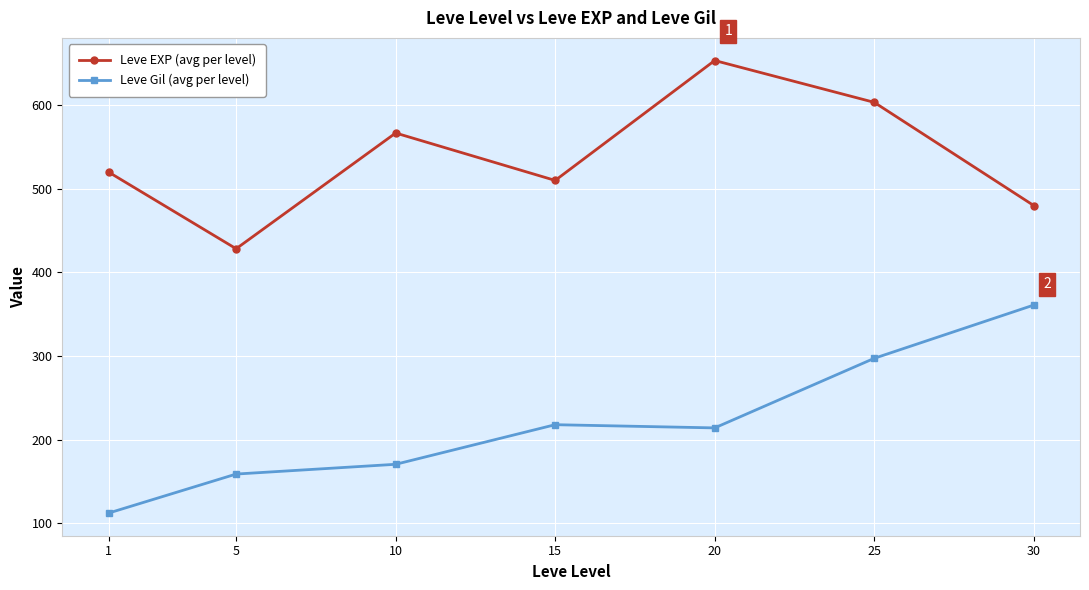

Which category has the highest value across all series?

20